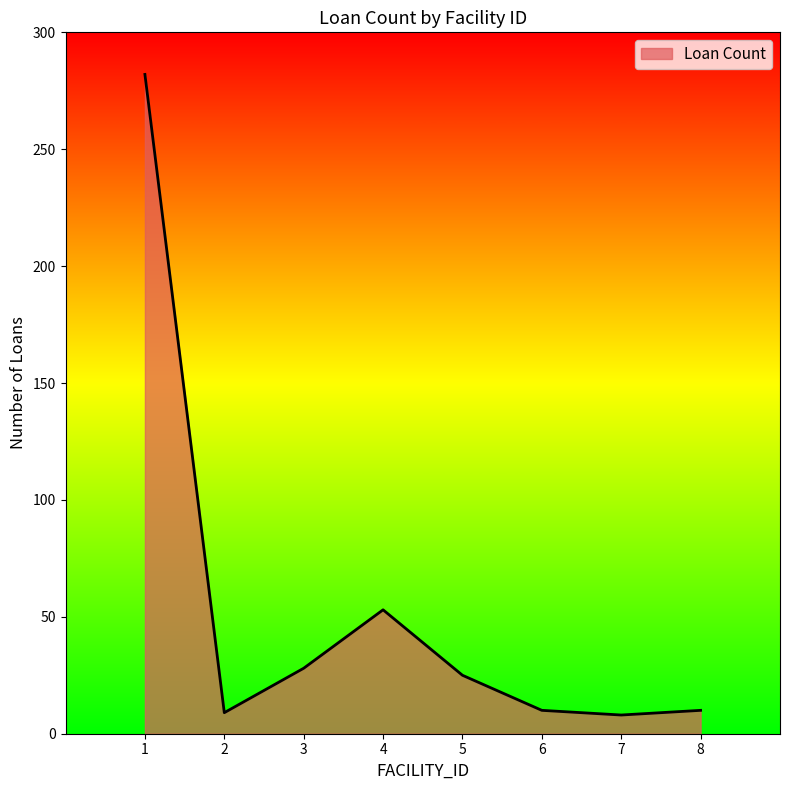

What is the difference between the values at 1 and 7?

274